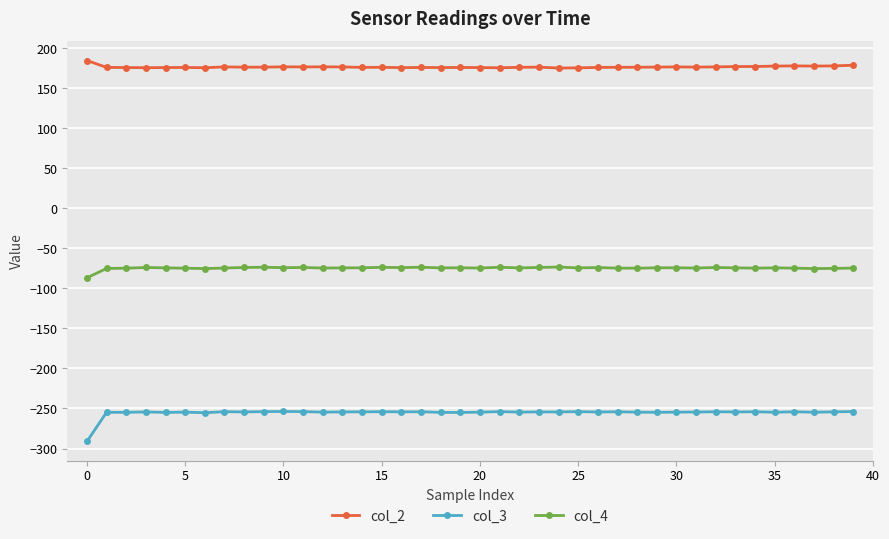

Which series has the largest range (max minus min)?

col_3